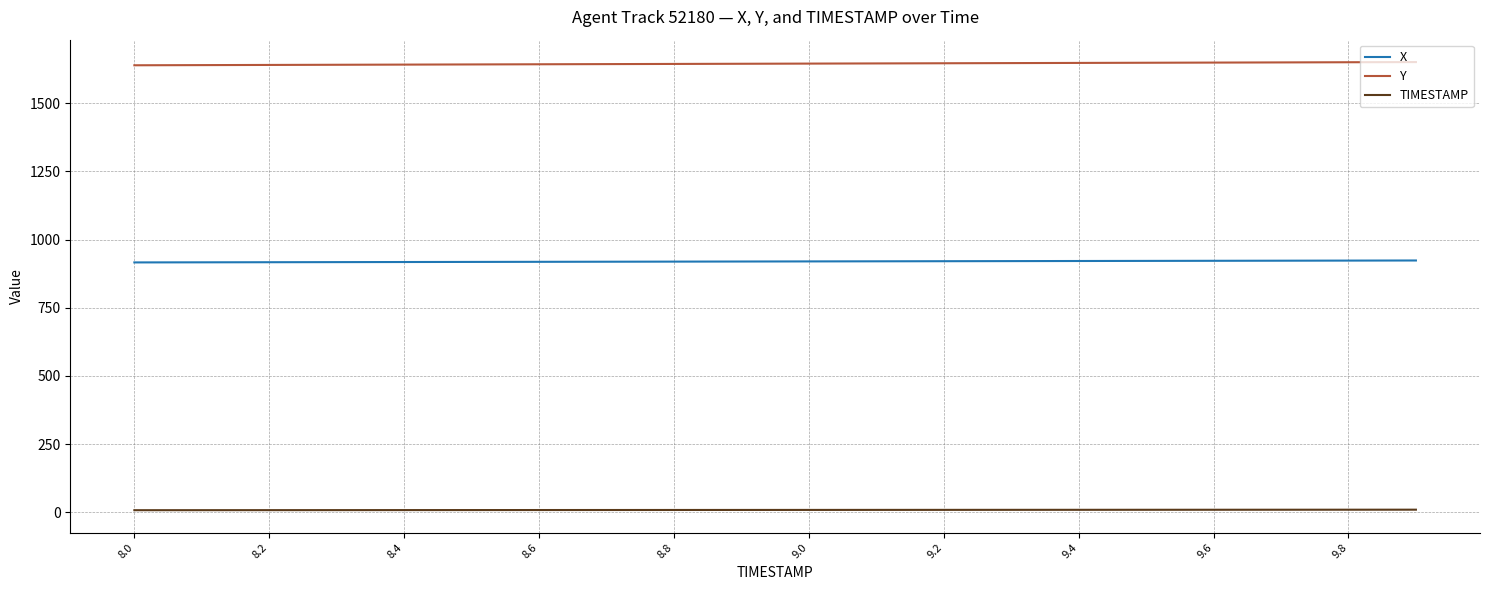

What is the maximum value shown in the chart?

1650.9